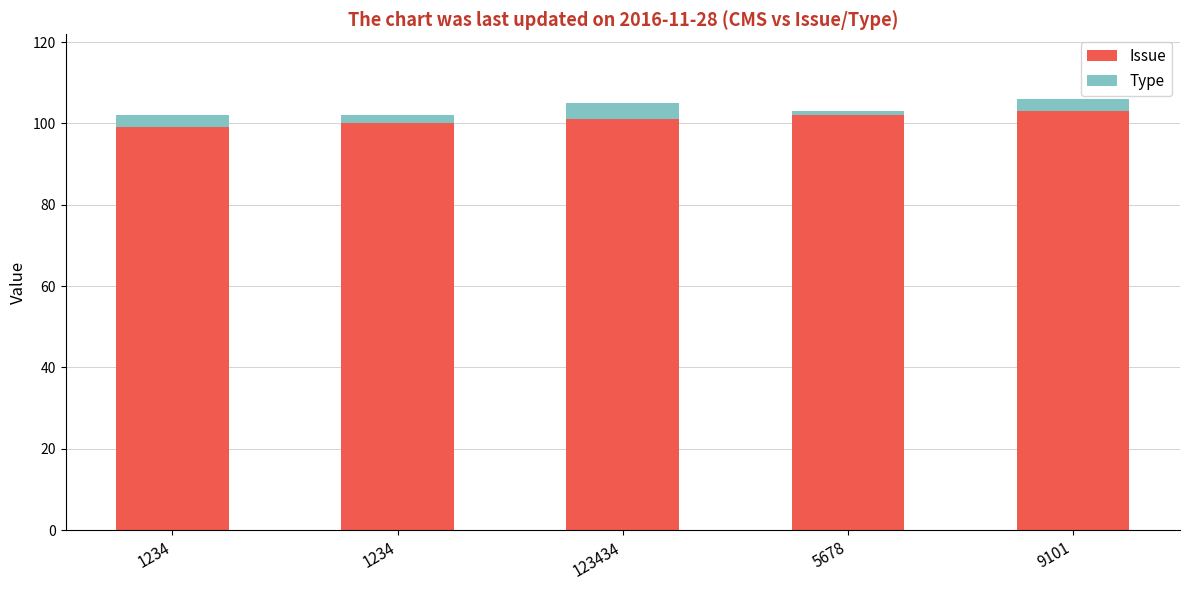

The Issue series shows 140 at 5678. True or false?

False